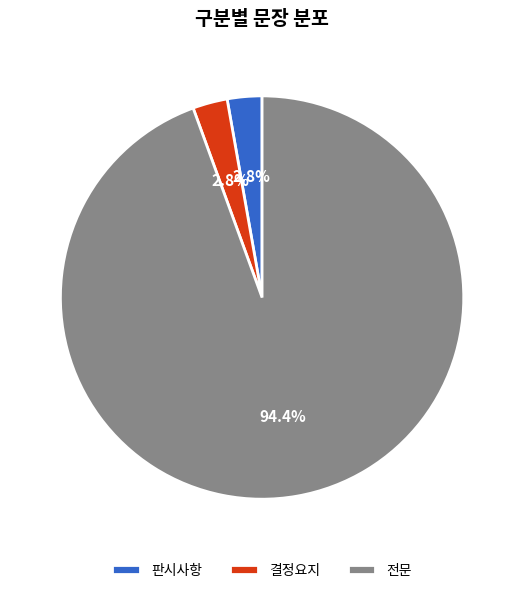

How many segments does this pie chart have?

3